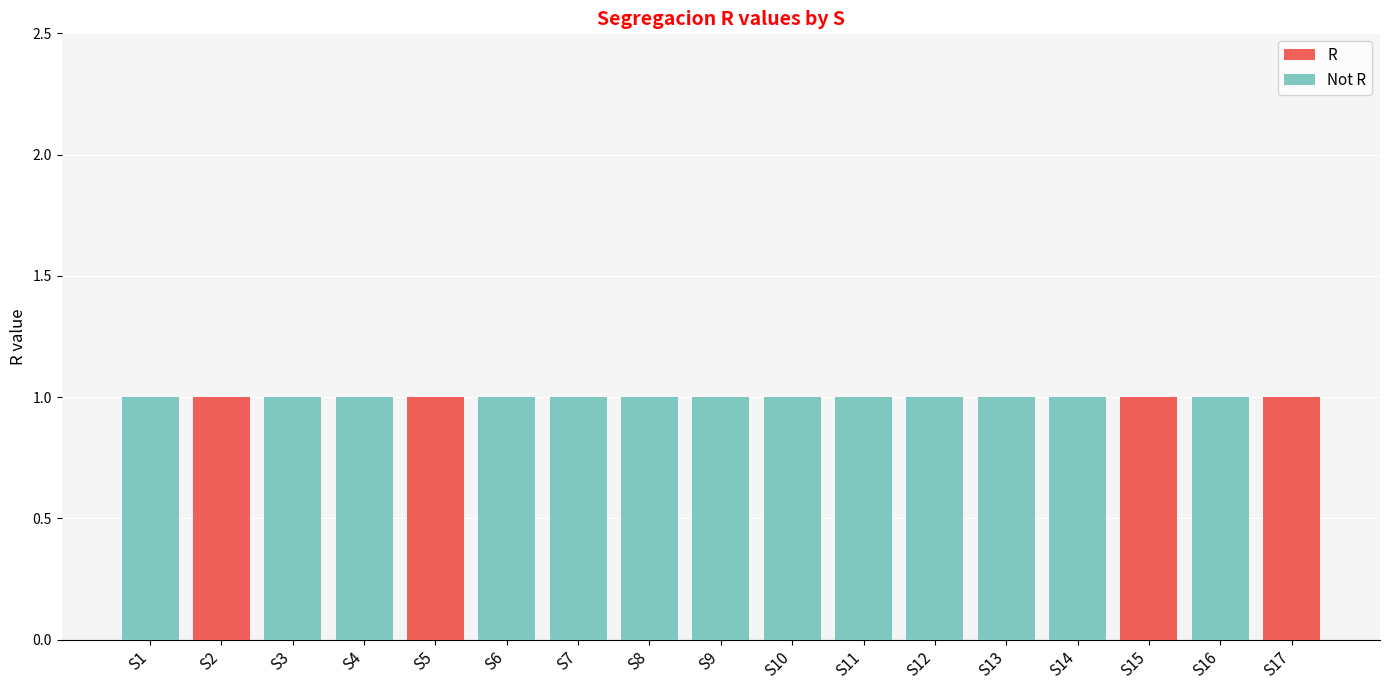

What is the sum of all R values?

4